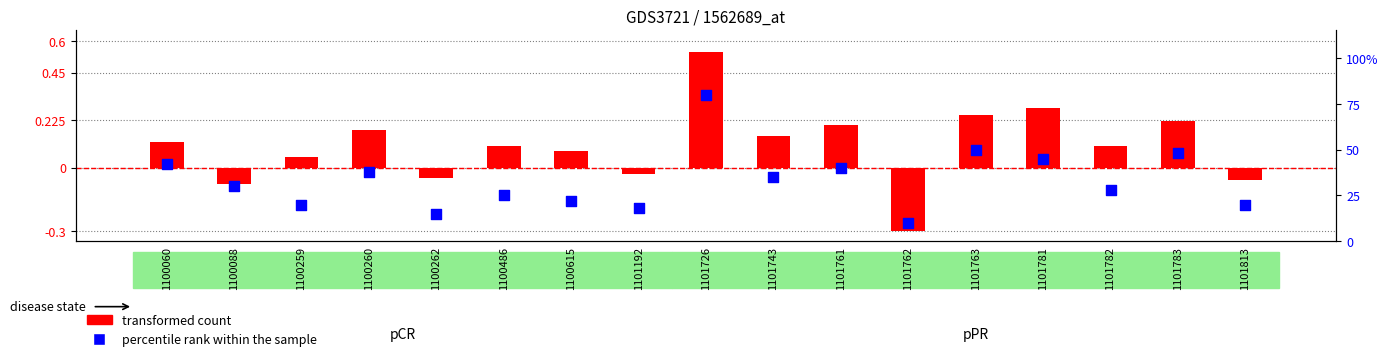

What are all the series names shown in the legend?

transformed count, percentile rank within the sample